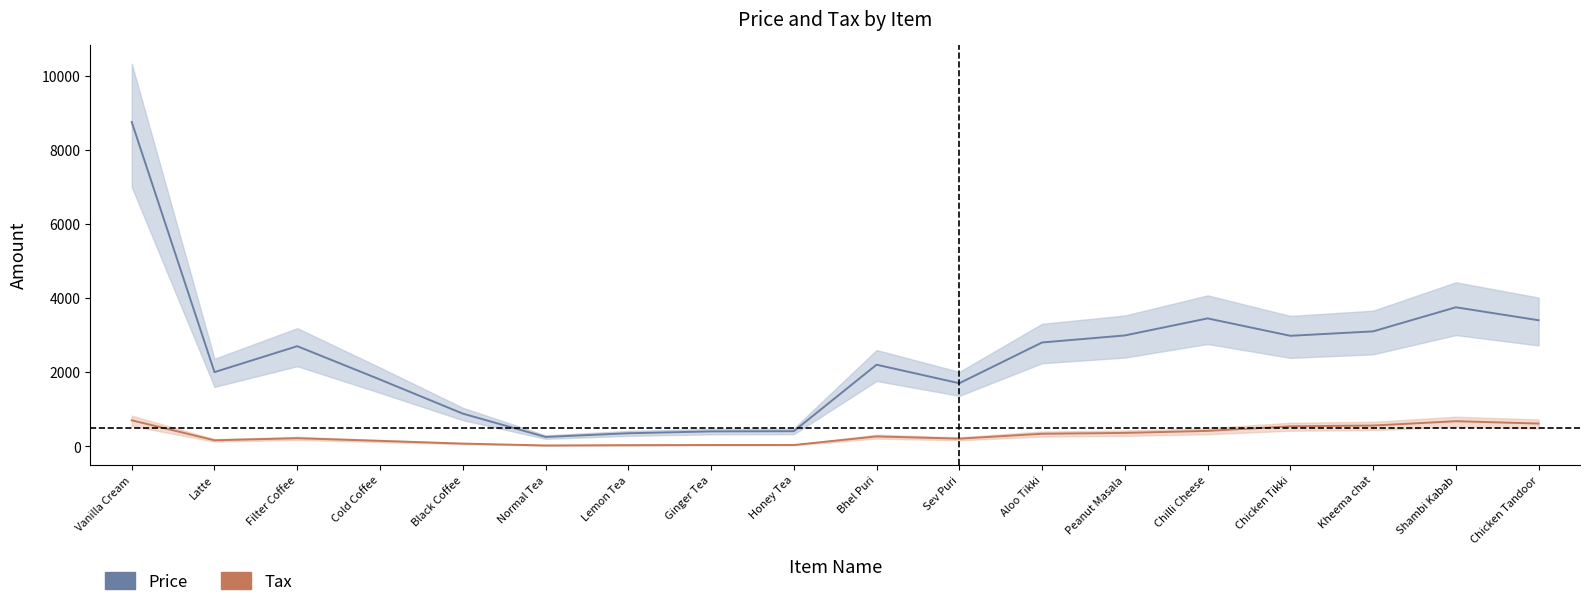

Where is Price nearest to the value 4500?

Shambi Kabab